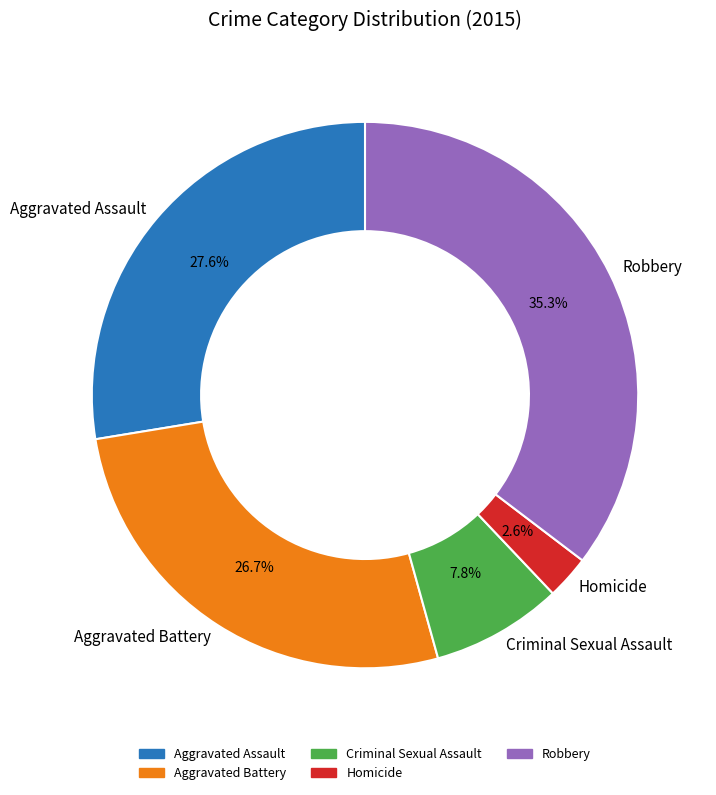

Approximately how many times larger is the value at Aggravated Battery compared to Robbery?

0.8